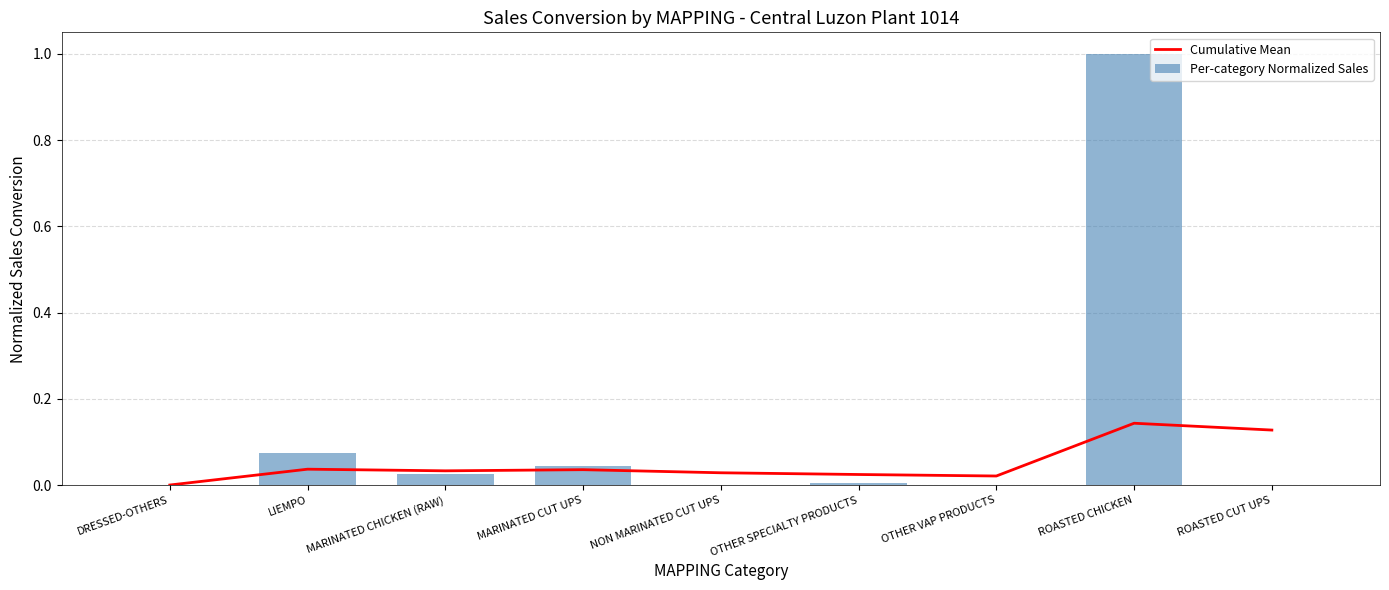

Reading left to right, extract all data points from this chart.

Cumulative Mean: DRESSED-OTHERS=0.0	LIEMPO=0.0	MARINATED CHICKEN (RAW)=0.0	MARINATED CUT UPS=0.0	NON MARINATED CUT UPS=0.0	OTHER SPECIALTY PRODUCTS=0.0	OTHER VAP PRODUCTS=0.0	ROASTED CHICKEN=0.1	ROASTED CUT UPS=0.1
Per-category Normalized Sales: DRESSED-OTHERS=0.0	LIEMPO=0.1	MARINATED CHICKEN (RAW)=0.0	MARINATED CUT UPS=0.0	NON MARINATED CUT UPS=0.0	OTHER SPECIALTY PRODUCTS=0.0	OTHER VAP PRODUCTS=0.0	ROASTED CHICKEN=1.0	ROASTED CUT UPS=0.0